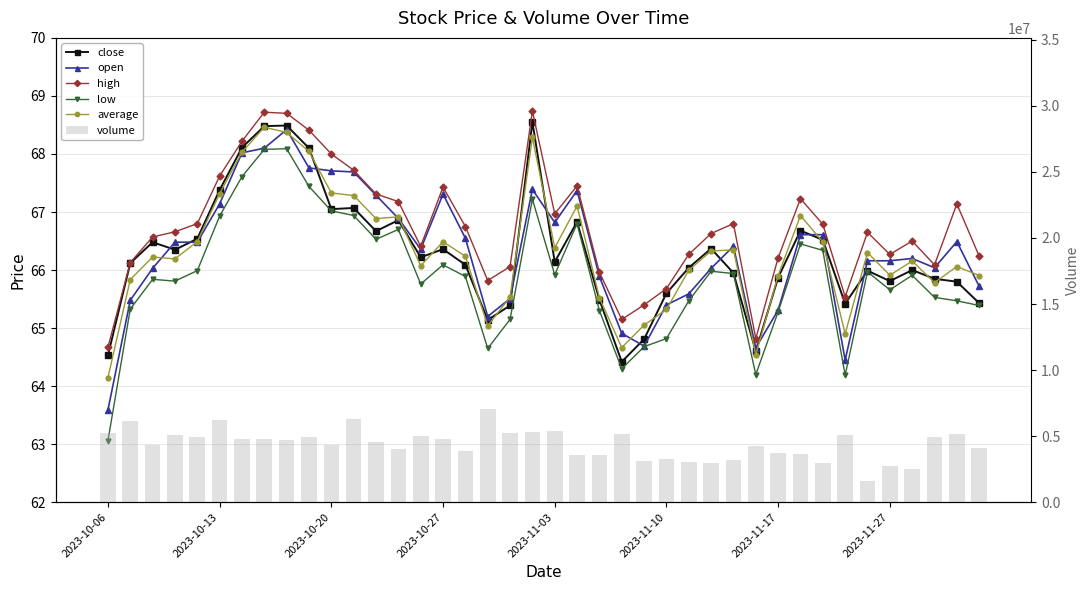

What value does the high series have at 33?

65.5